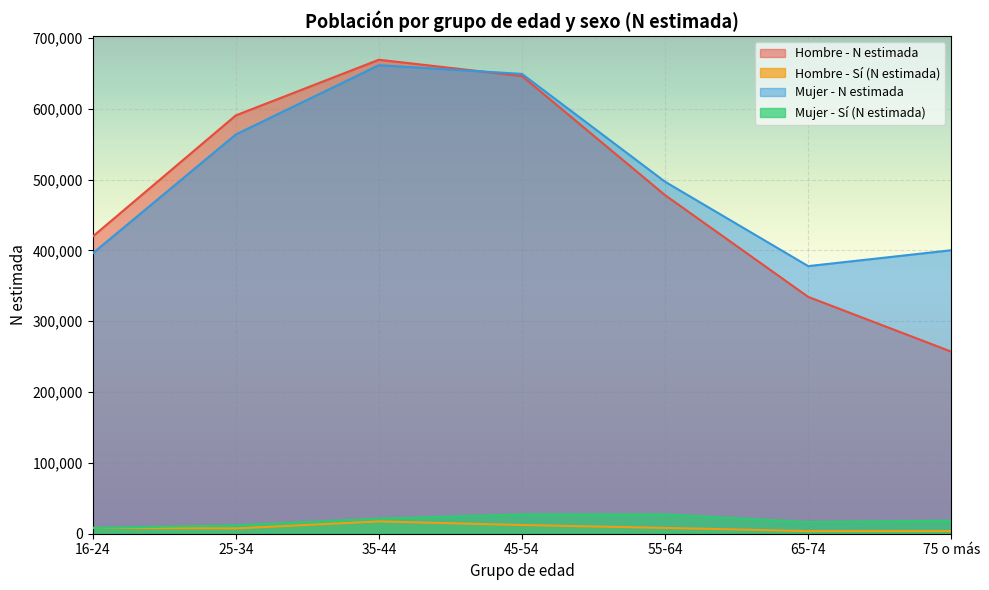

What are all the series names shown in the legend?

Hombre - N estimada, Hombre - Sí (N estimada), Mujer - N estimada, Mujer - Sí (N estimada)